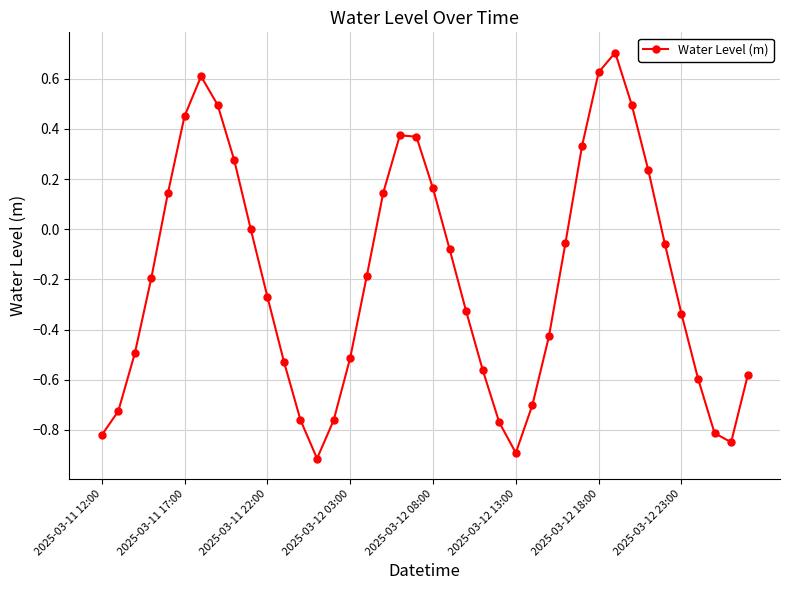

How many data points does each series have?

40